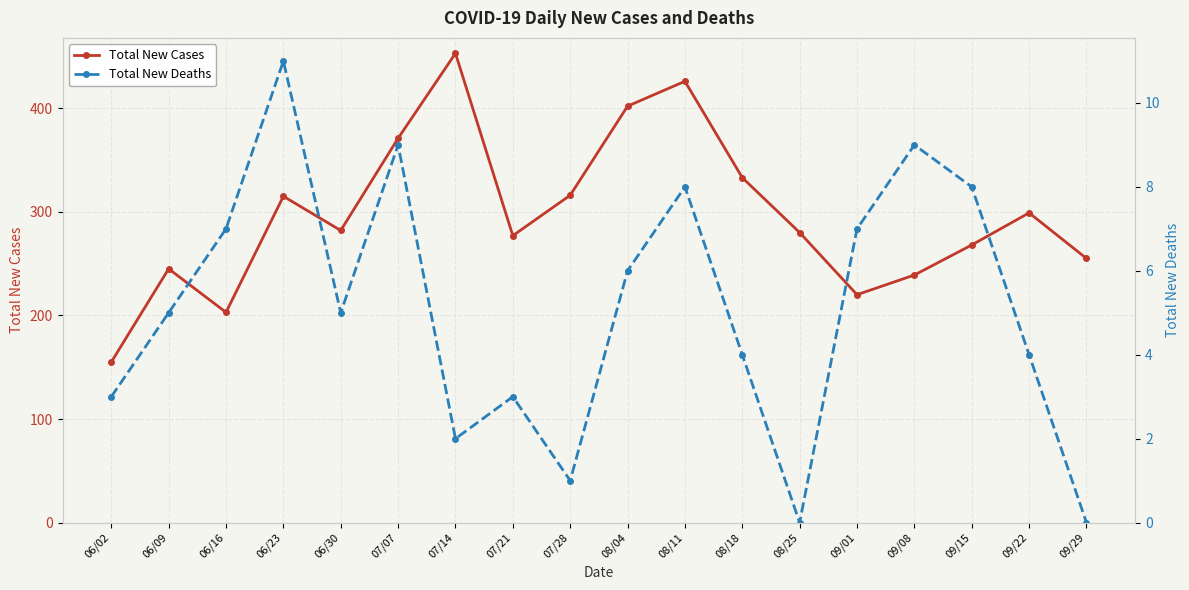

What is the sum of the Total New Deaths values at 09/08 and 08/25?

9